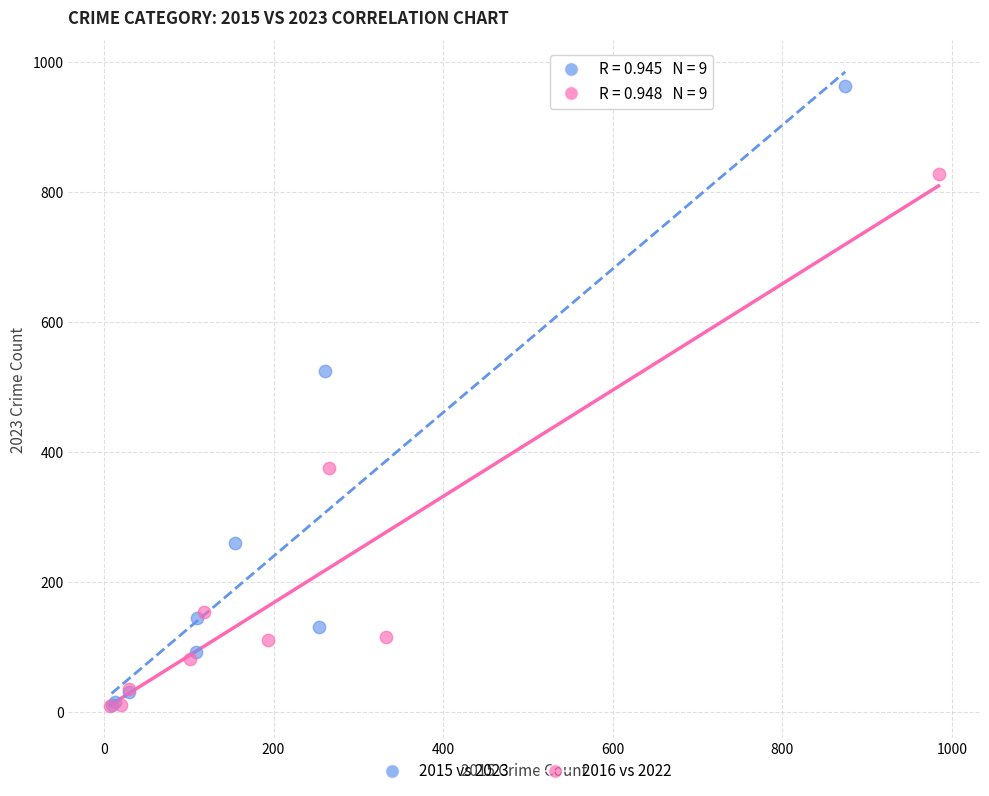

What are all the series names shown in the legend?

2015 vs 2023, 2016 vs 2022